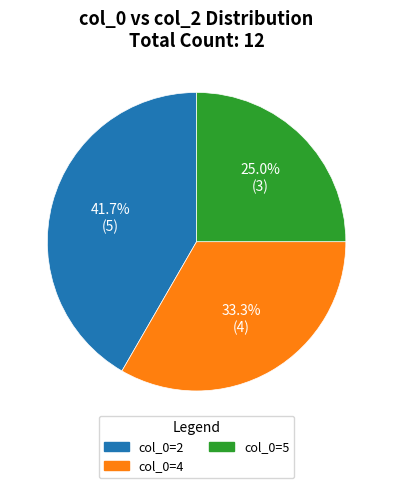

Rank the categories by value from highest to lowest.

col_0=2, col_0=4, col_0=5